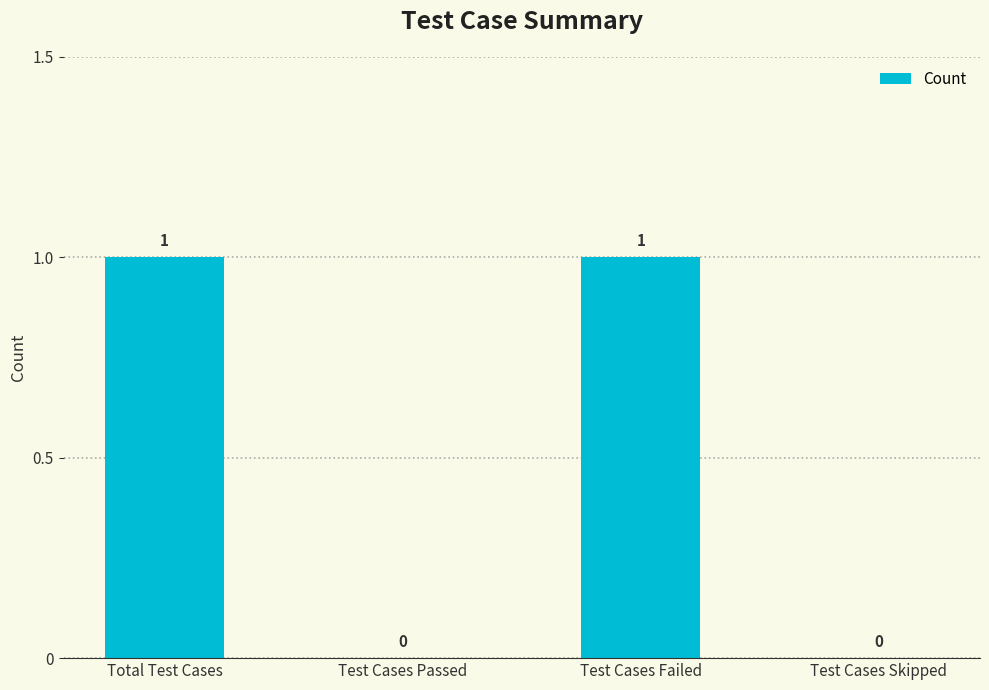

What is the difference between the values at Test Cases Passed and Total Test Cases?

1